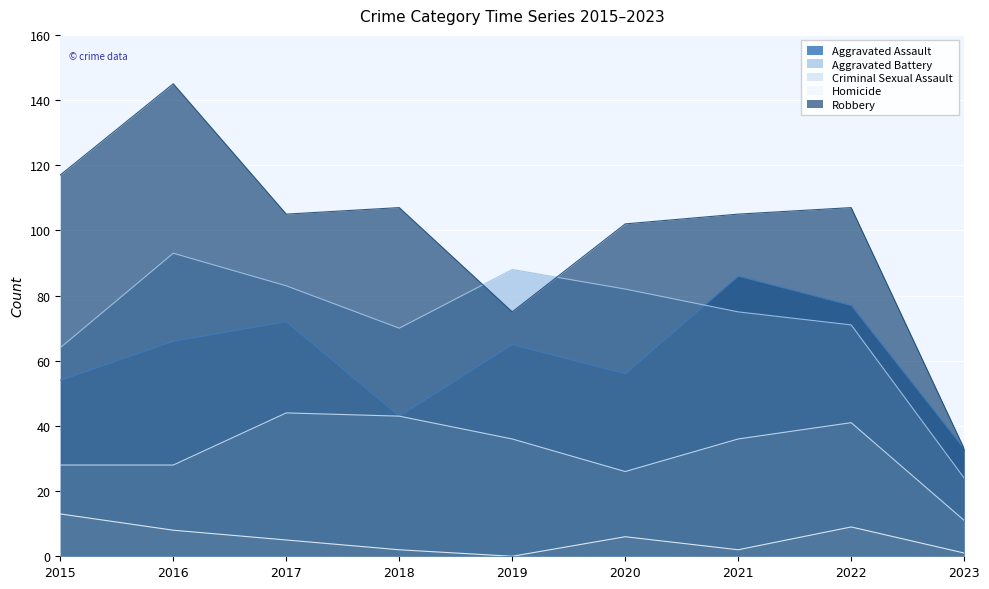

How many lines are shown in the chart?

5